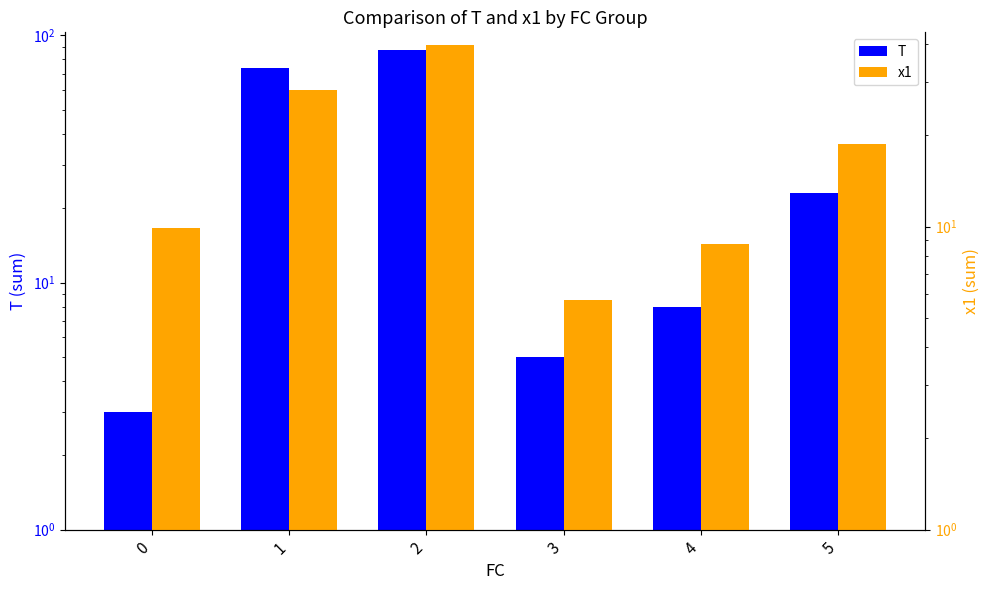

Rank the series at 0 from highest to lowest value.

x1, T